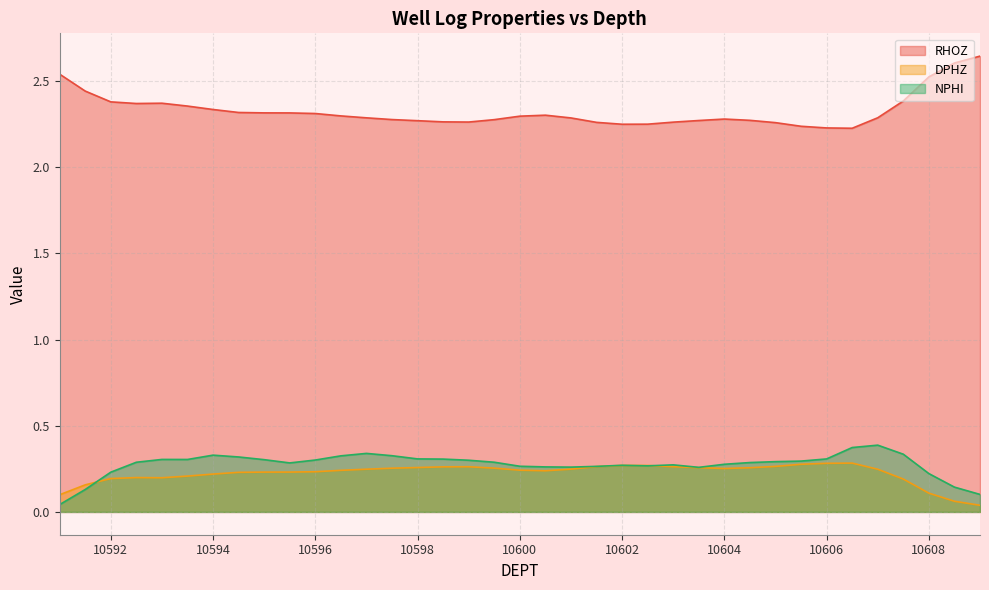

What is the label of the 11th point from the right?

10604